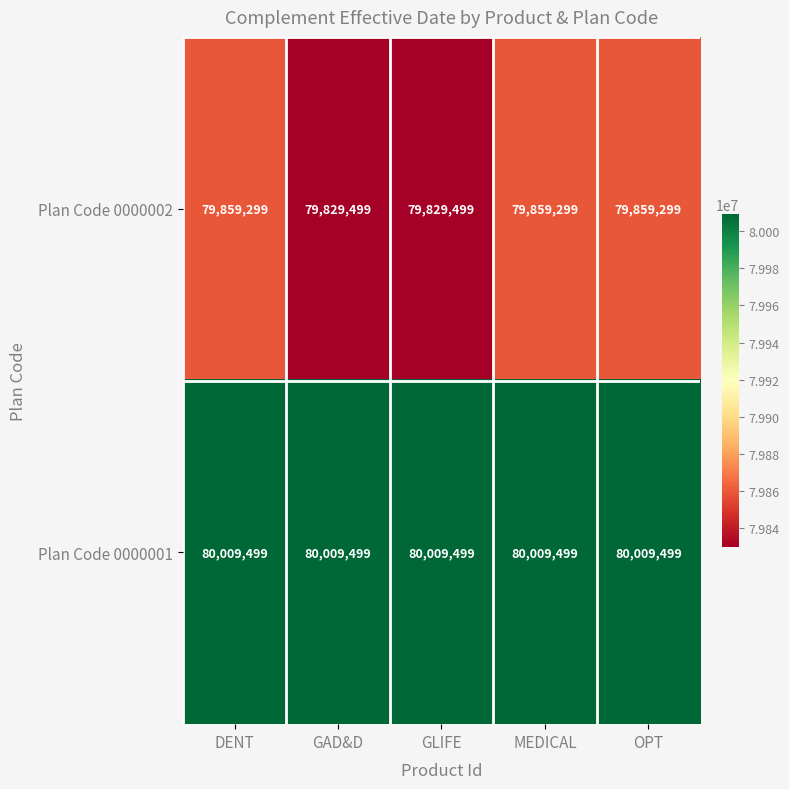

What is the difference between the second highest and second lowest values in the Plan Code 0000002 series?

29800